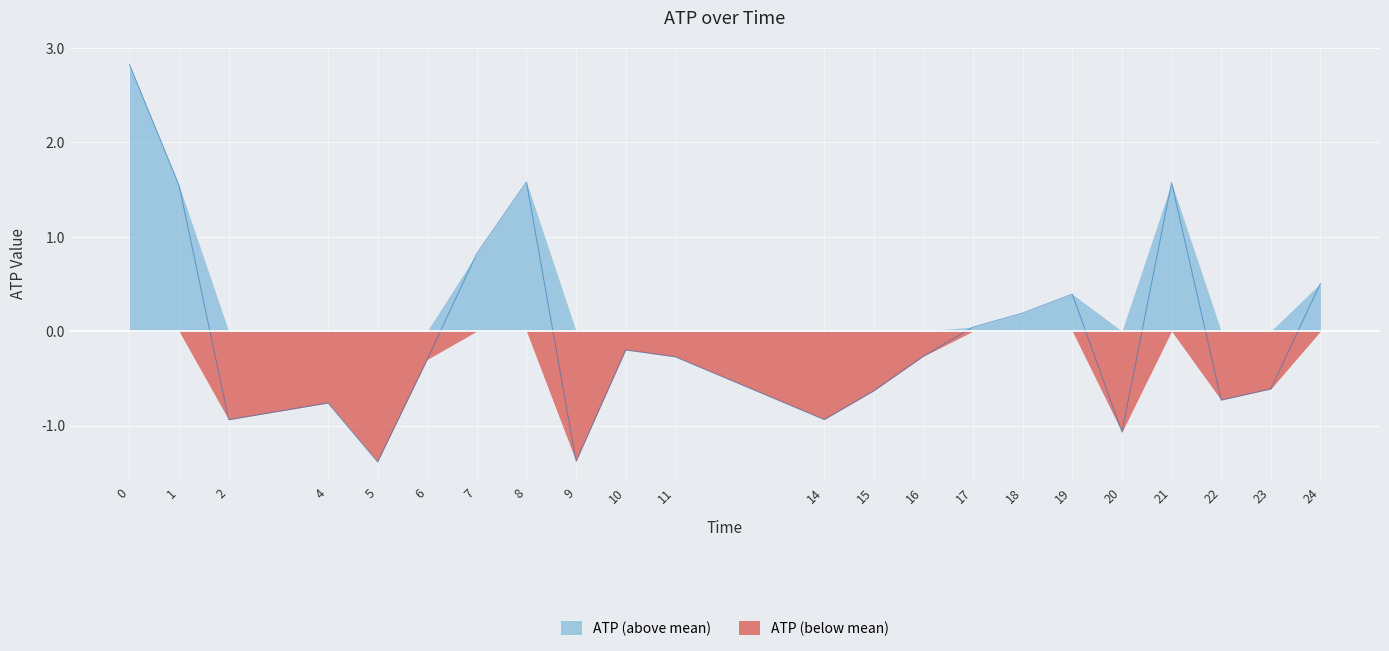

Does the chart display data point markers on the line(s)?

No